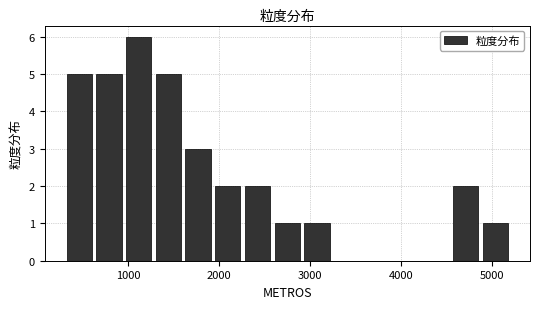

Read against the x-axis, roughly where is the centre of the tallest bar?

1100